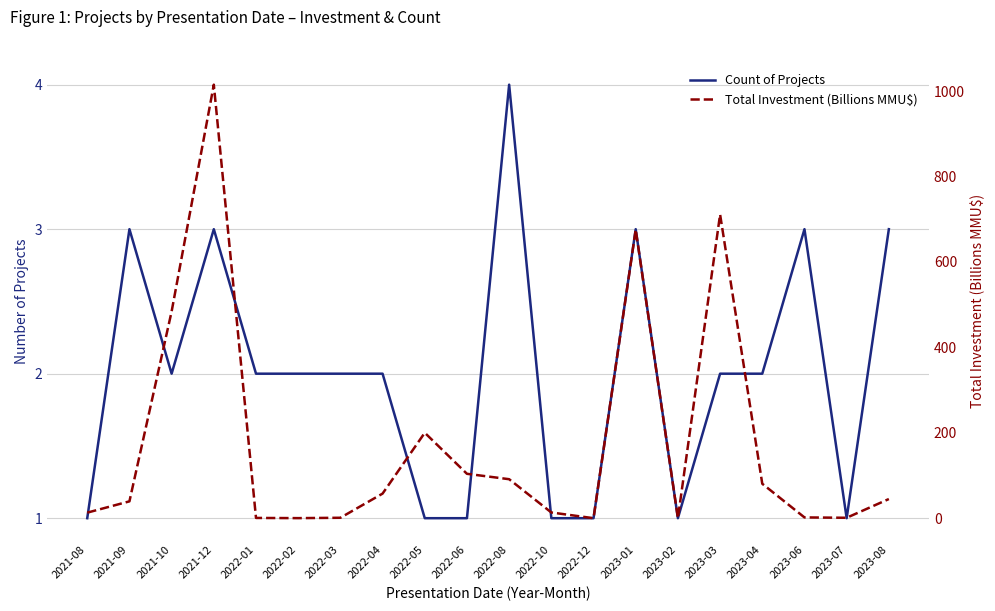

Reading left to right, list all the values displayed in this chart.

Count of Projects: 1.0	3.0	2.0	3.0	2.0	2.0	2.0	2.0	1.0	1.0	4.0	1.0	1.0	3.0	1.0	2.0	2.0	3.0	1.0	3.0
Total Investment (Billions MMU$): 13.0	39.4	484.0	1014.9	0.6	0.2	1.0	57.6	200.0	103.9	91.3	13.4	0.0	675.6	0.0	711.2	80.6	1.8	1.0	44.9